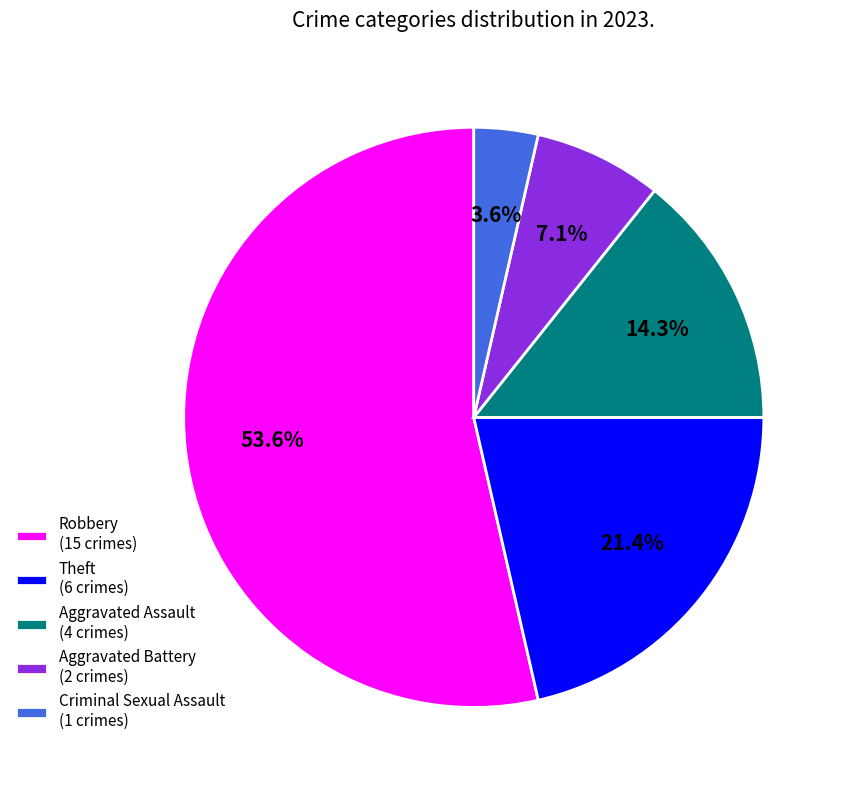

To the nearest percent, what is the difference between the largest and smallest slice percentages?

50%